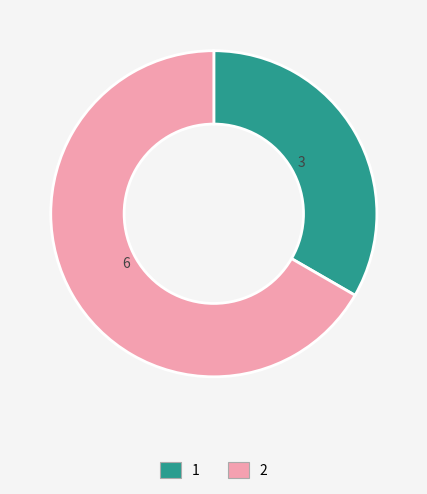

Is it true that 1 is 33% of the pie?

True